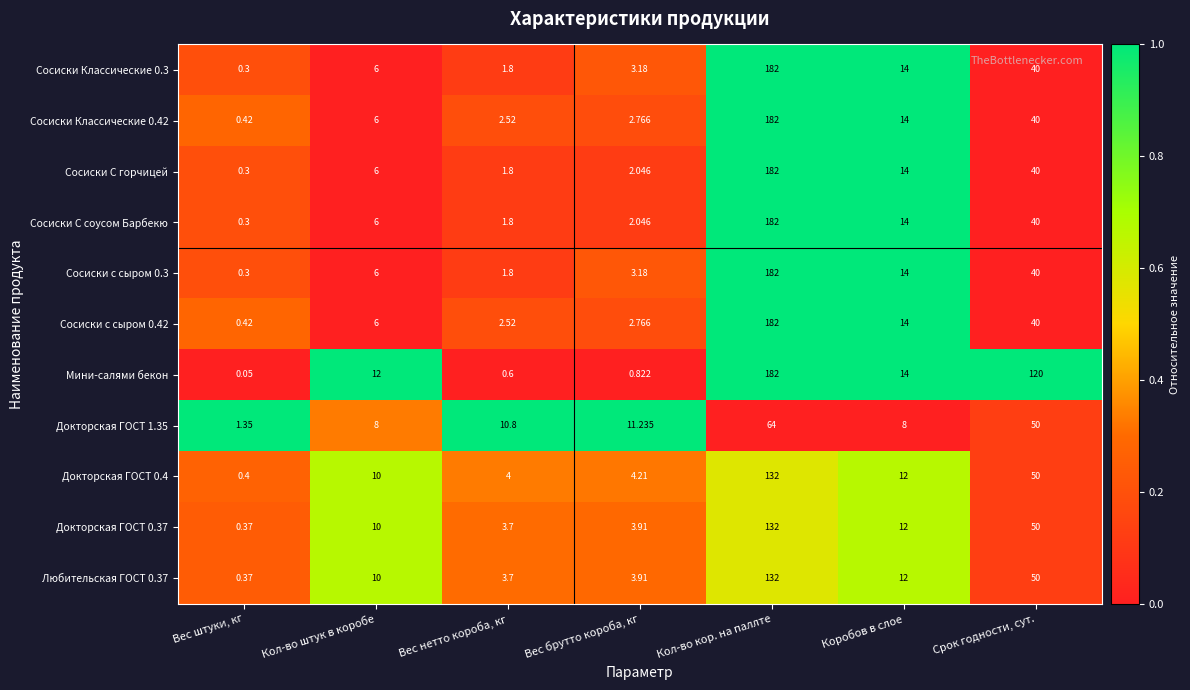

At which label does Сосиски Классические 0.3 reach its minimum?

Вес штуки, кг